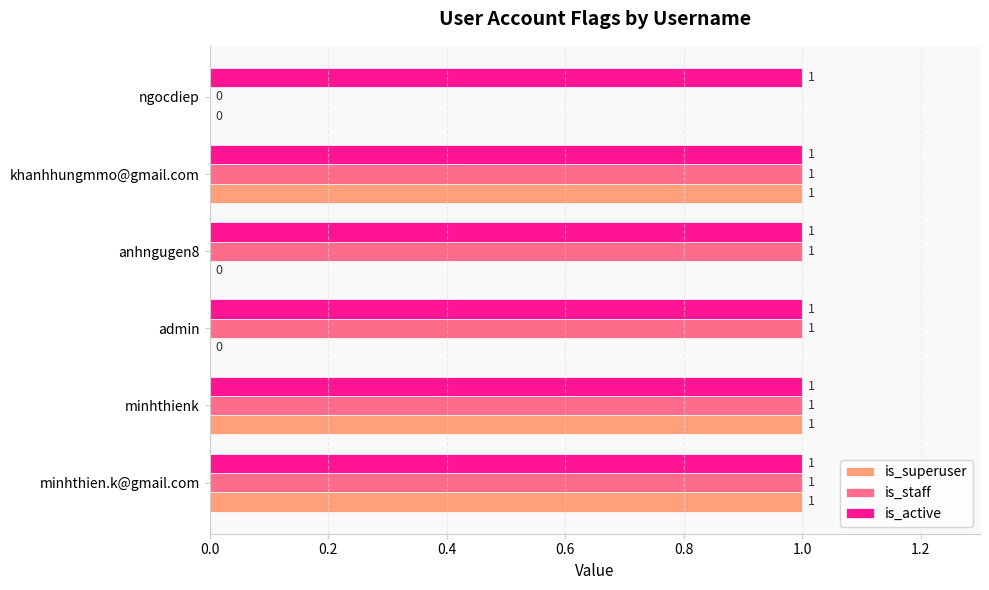

At which label is is_staff closest to 0?

ngocdiep